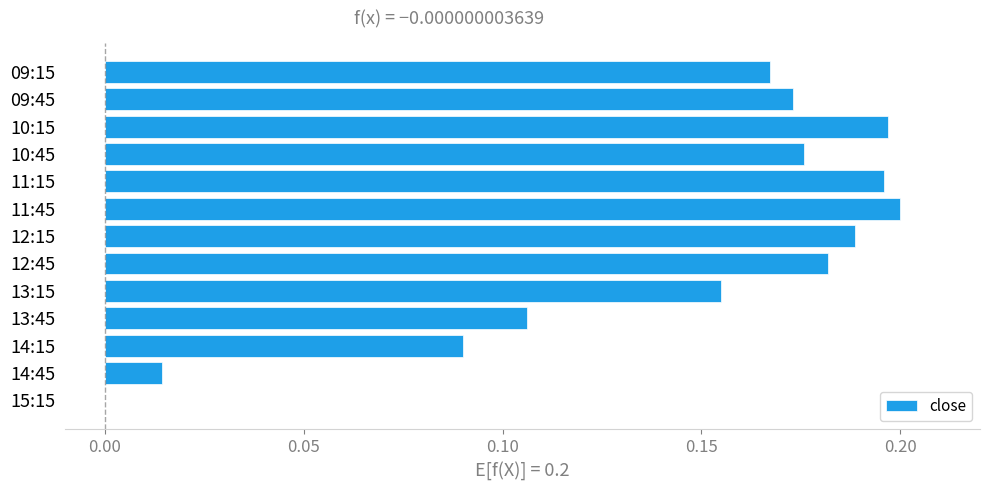

At which label is the value closest to 0?

15:15